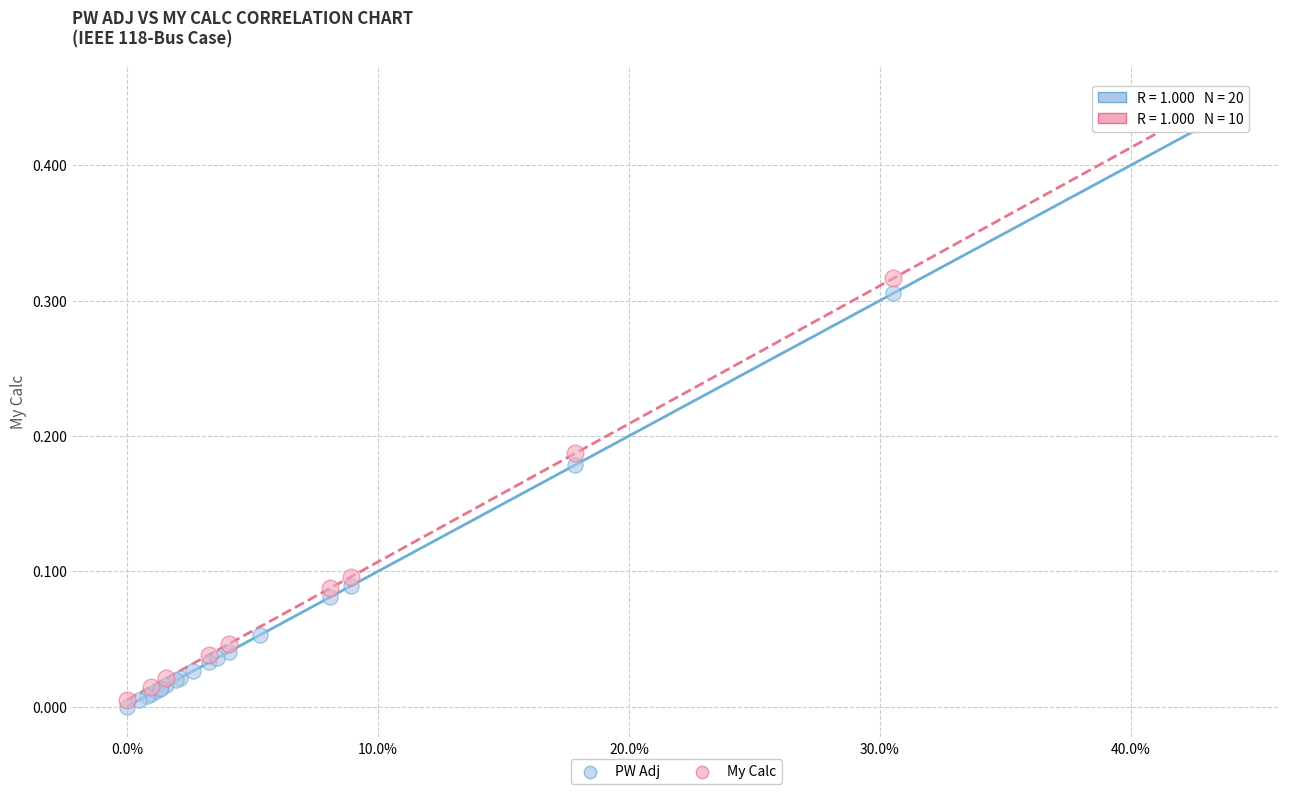

What are all the series names shown in the legend?

PW Adj, My Calc